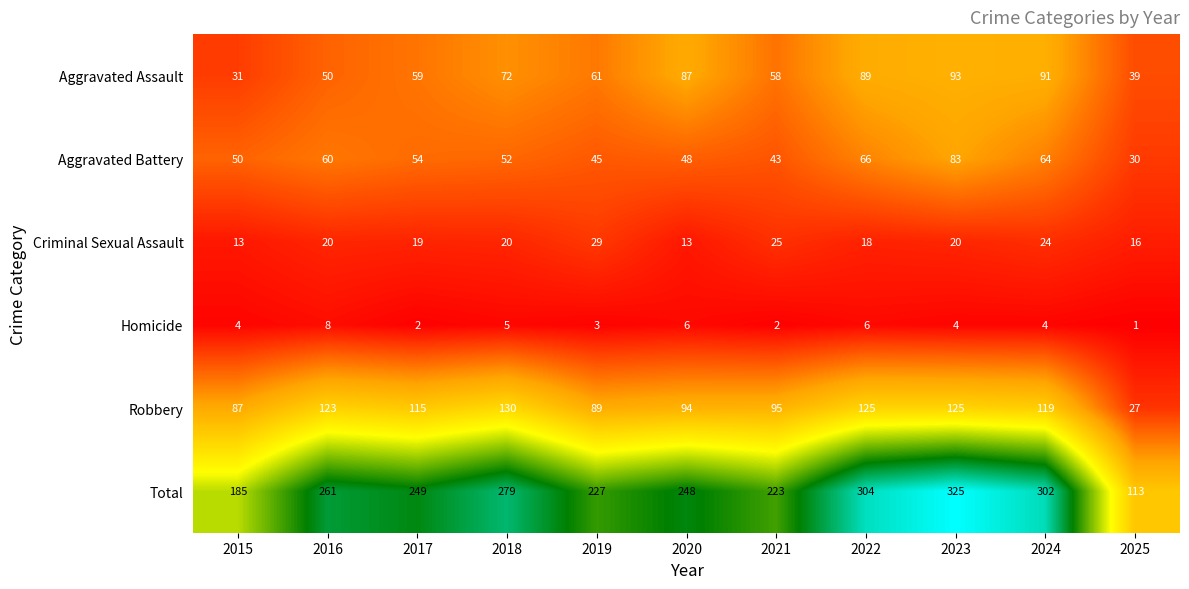

What is the greatest value displayed?

325